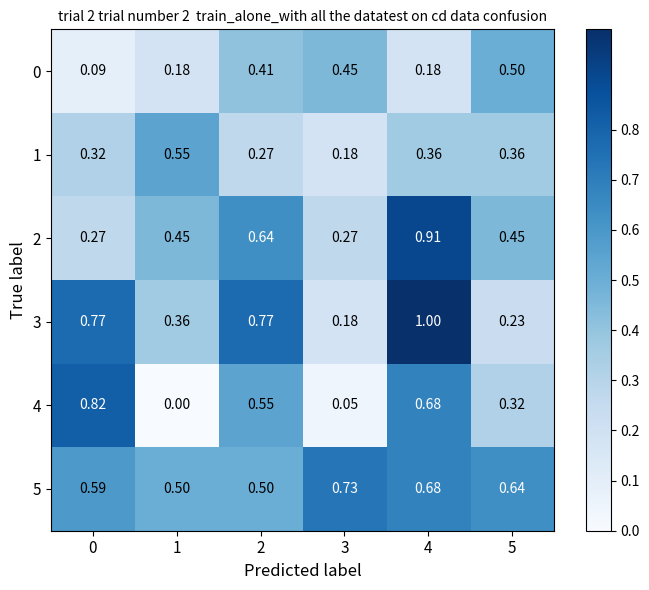

Is the value of 3 at 5 greater than the value of 4 at 5?

No